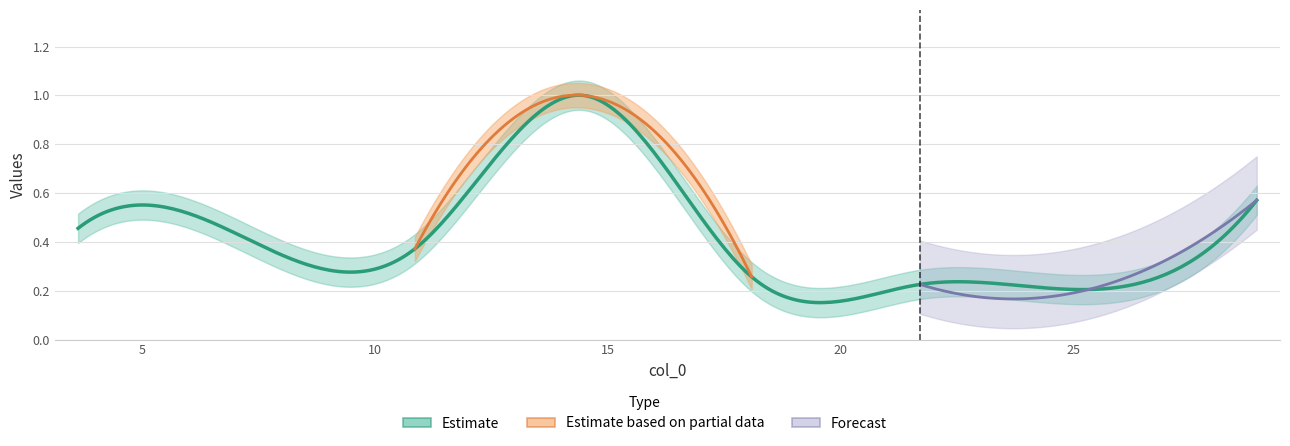

What is the label of the 8th point from the right?

3.618